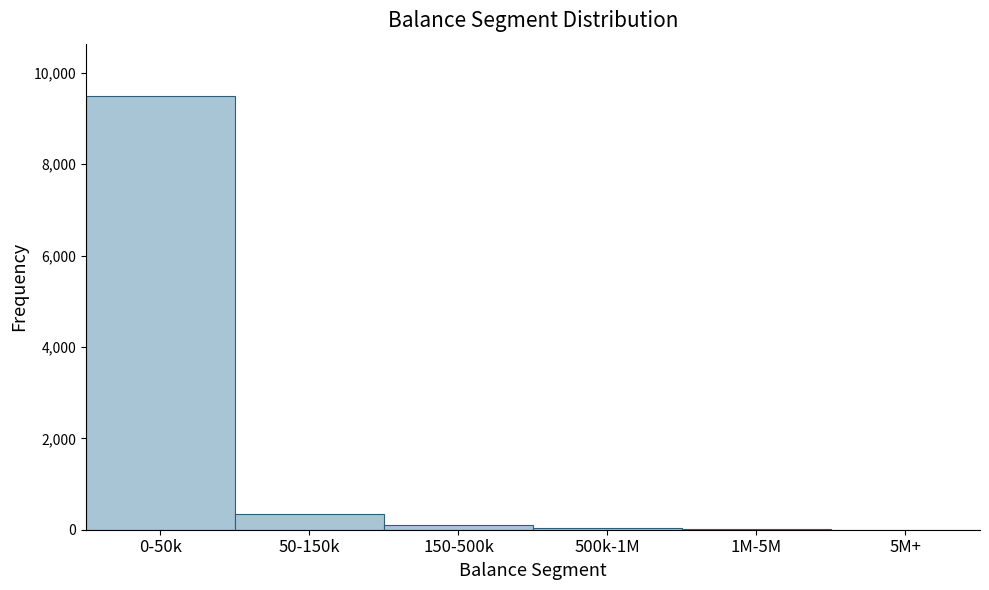

What is the maximum value shown in the chart?

9500